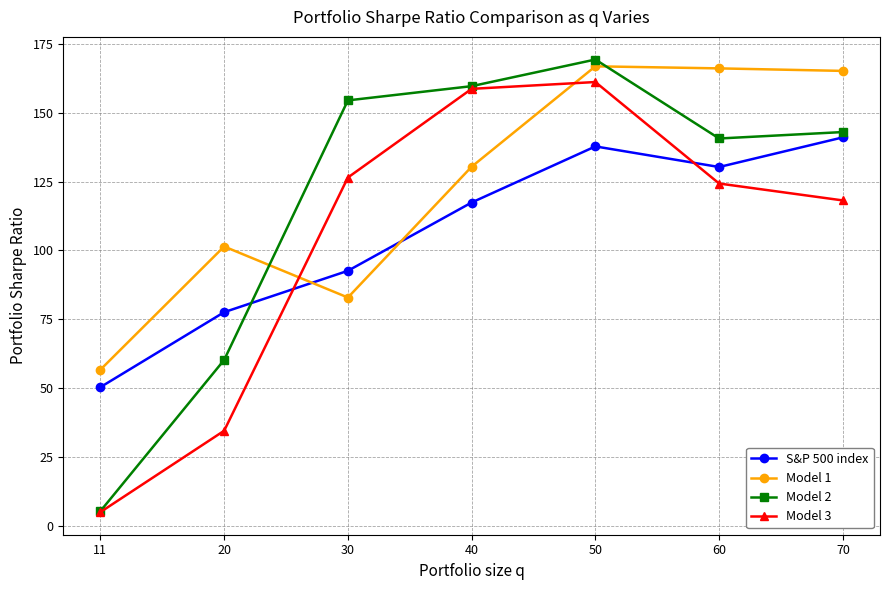

True or false: S&P 500 index and Model 1 cross at least once.

True